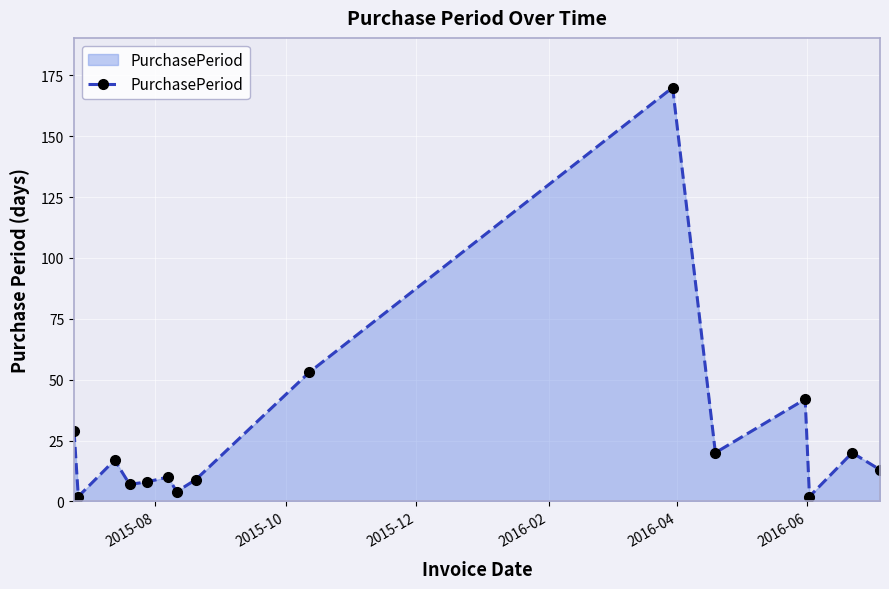

What is the sum of all values?

406